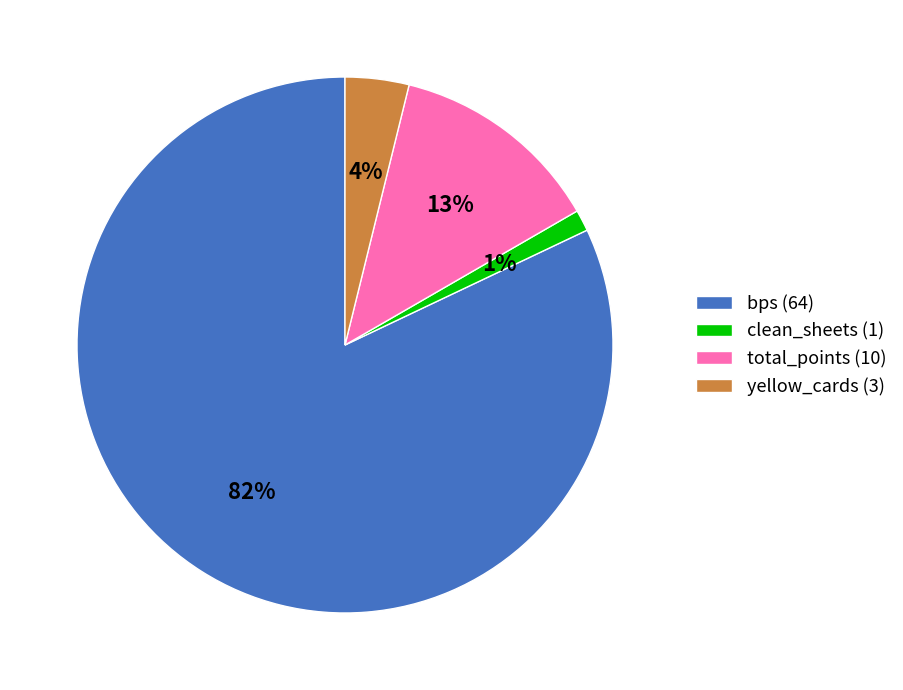

Count the number of slices in the pie.

4